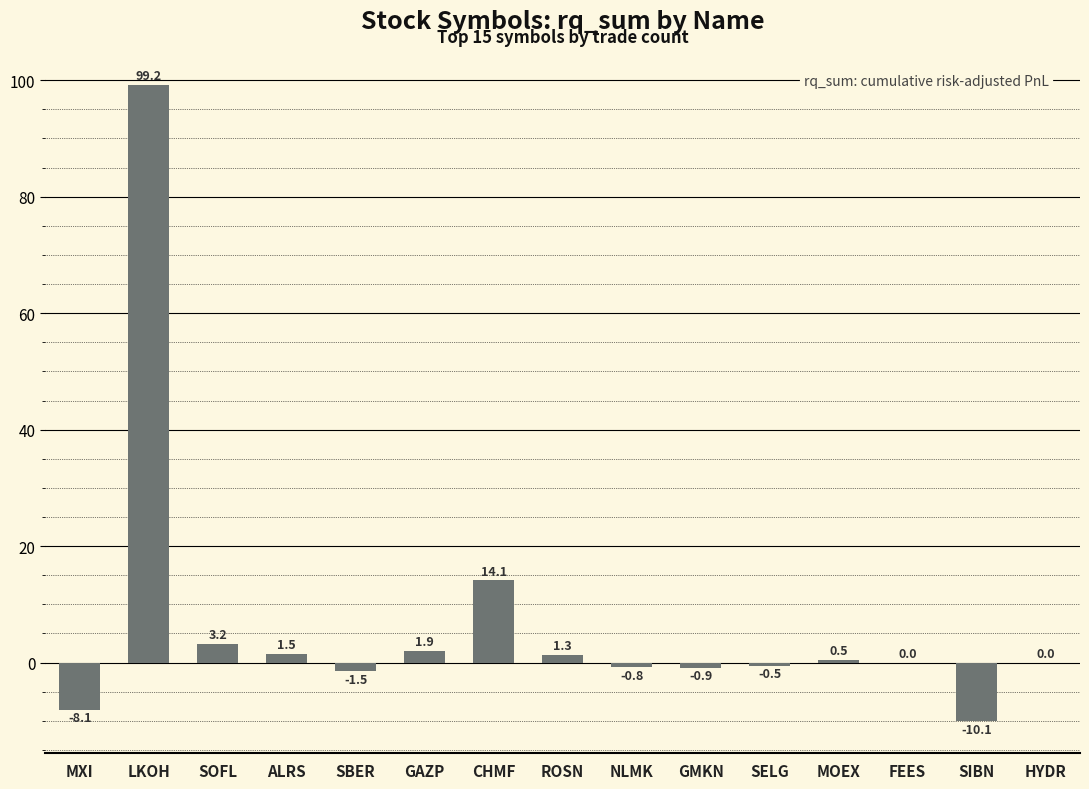

The value at SBER is -1.5. True or false?

True